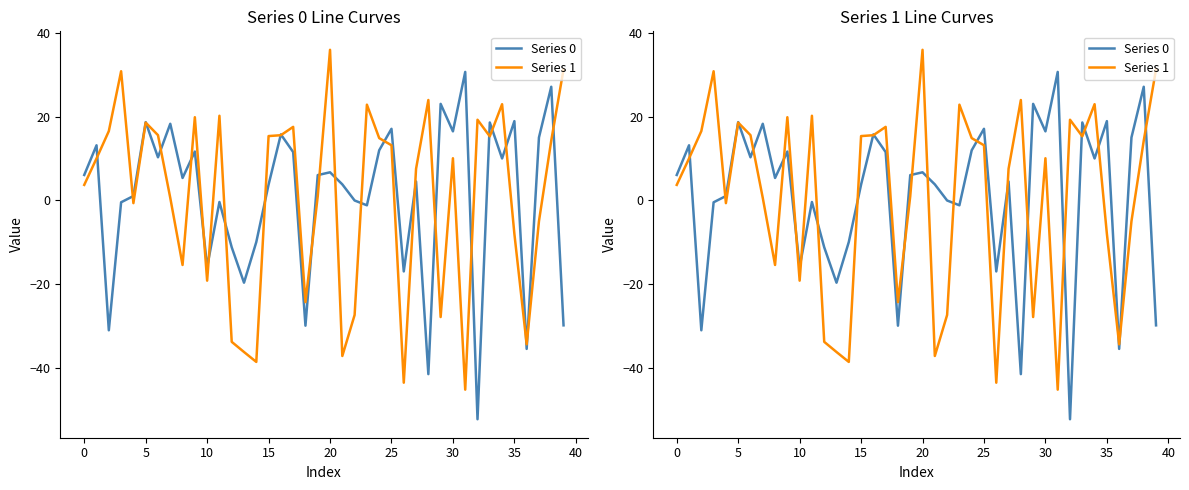

How many lines are shown in the chart?

2